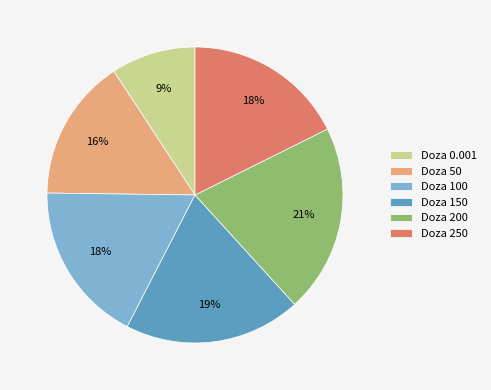

Is the sum of Doza 0.001 and Doza 100 greater than half?

No